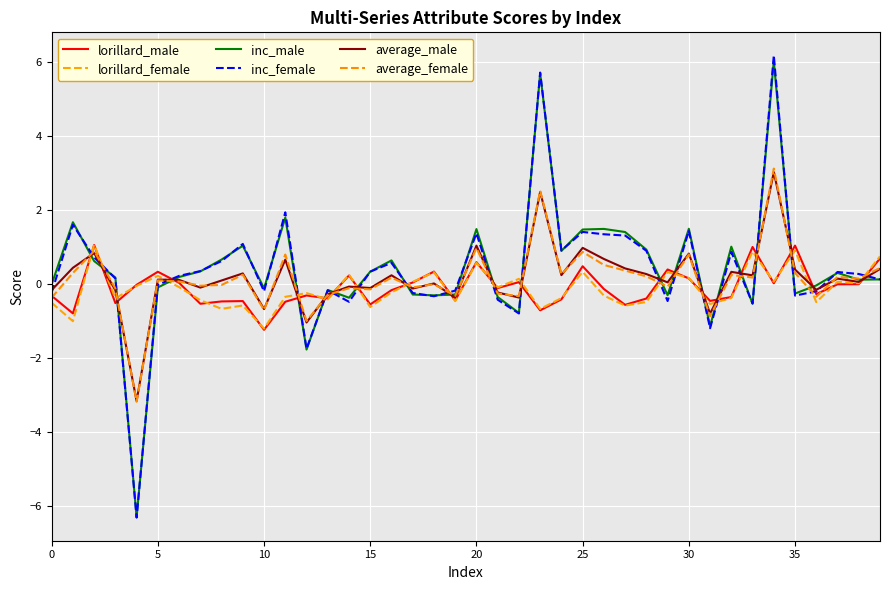

List the series in order of their peak value, lowest first.

lorillard_male, lorillard_female, average_male, average_female, inc_male, inc_female